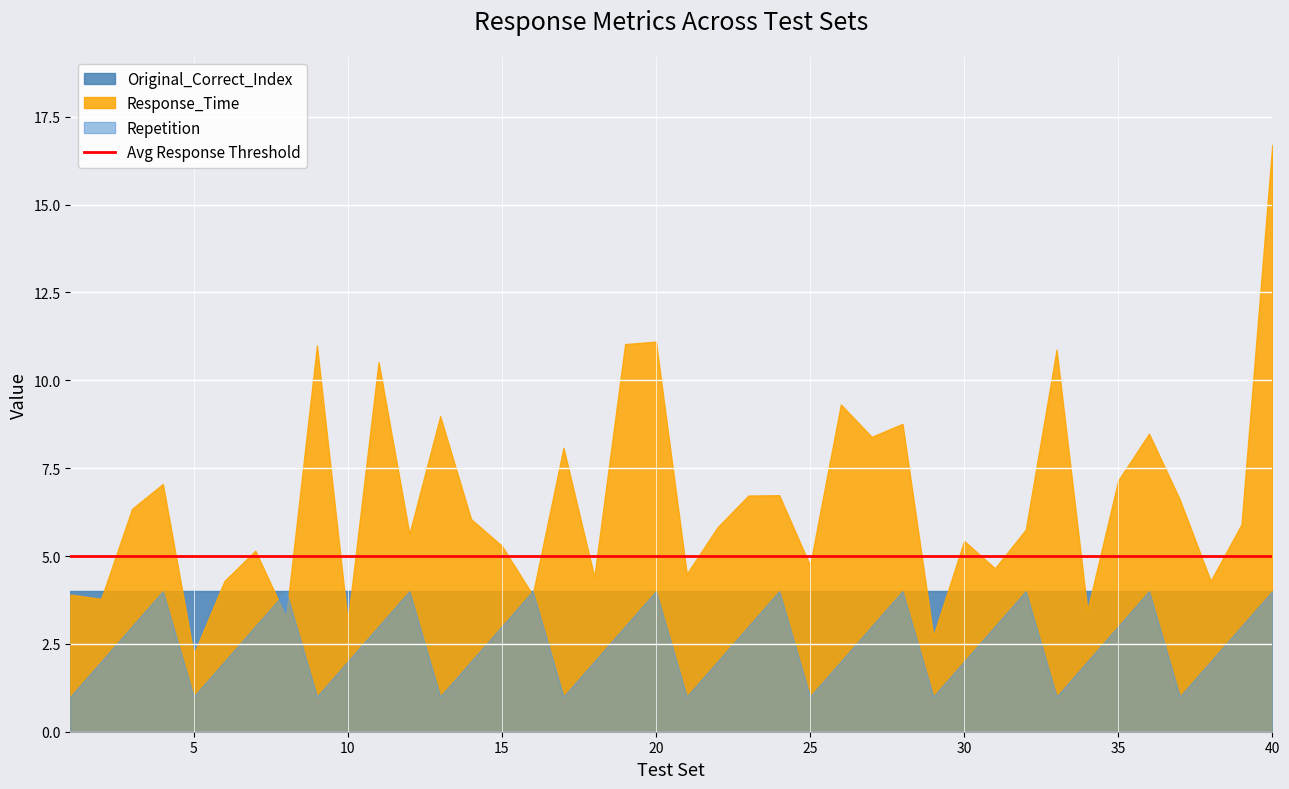

At which label is Response_Time closest to 9?

13